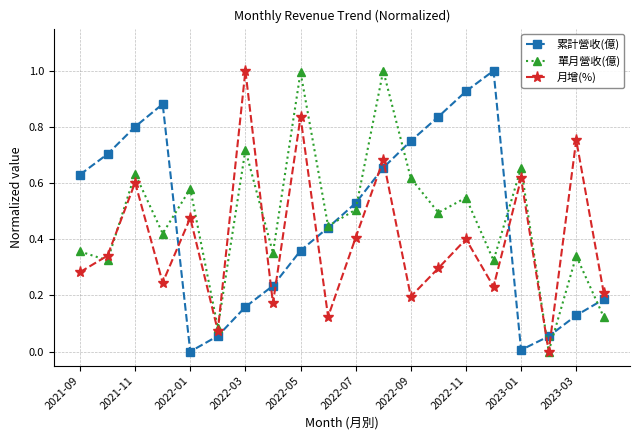

In 單月營收(億), how many points are lower than both neighbors (excluding endpoints)?

8